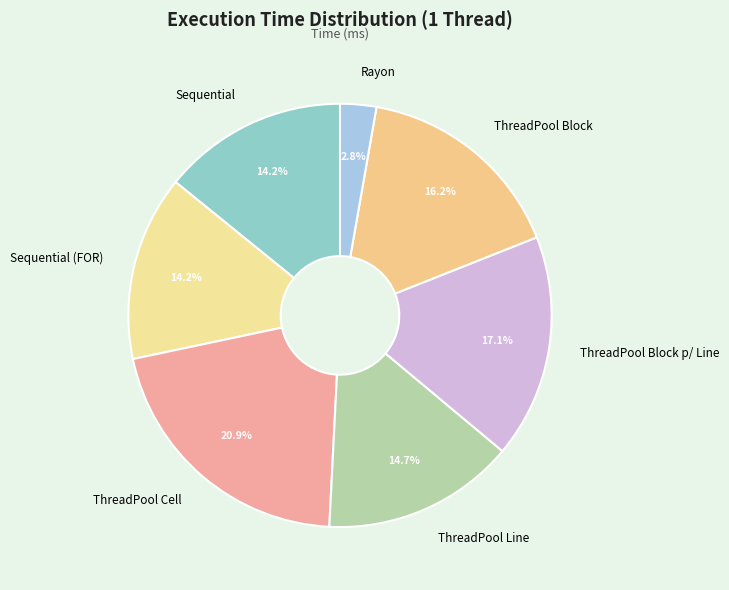

To the nearest percent, what portion does Sequential (FOR) represent?

14%